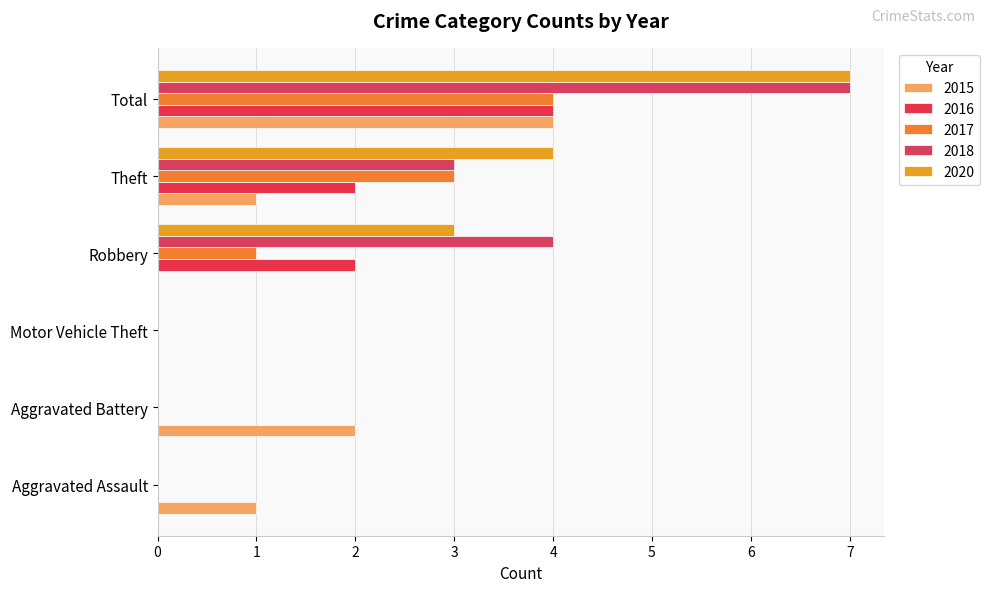

What is the spread (max minus min) of values at Aggravated Battery?

2